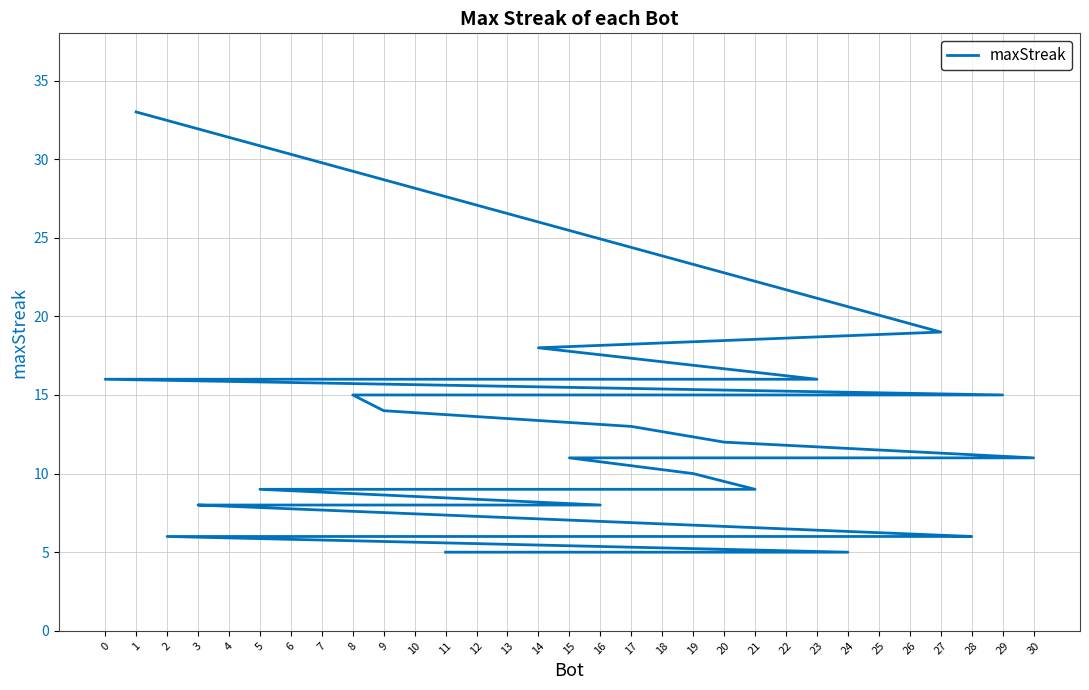

What is the minimum value shown in the chart?

5